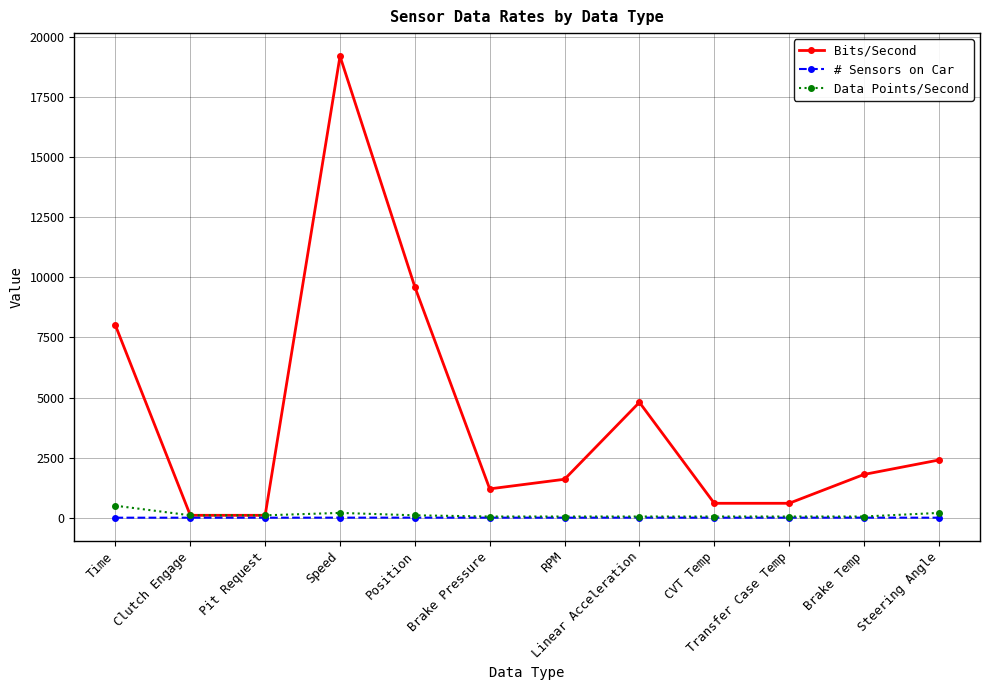

Is this an area chart (filled region under the line)?

No